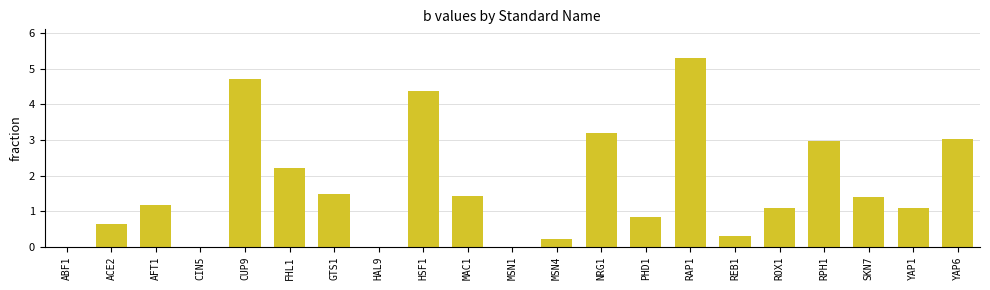

Where is the data nearest to the value 2?

FHL1